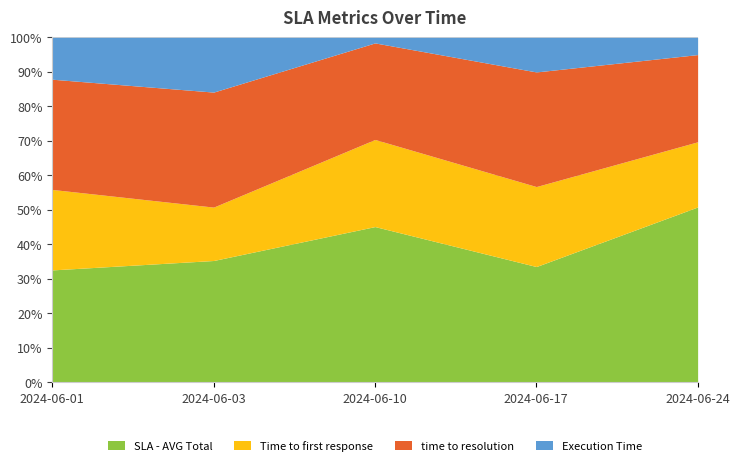

What is the difference between the highest and lowest values at 2024-06-01?

0.6